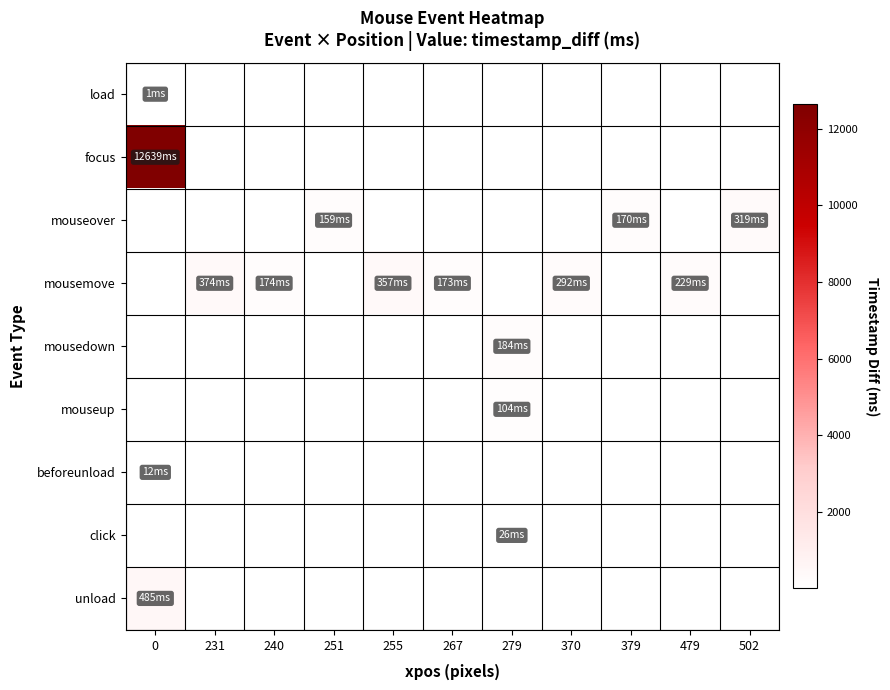

At how many categories does at least one series exceed 10761?

1